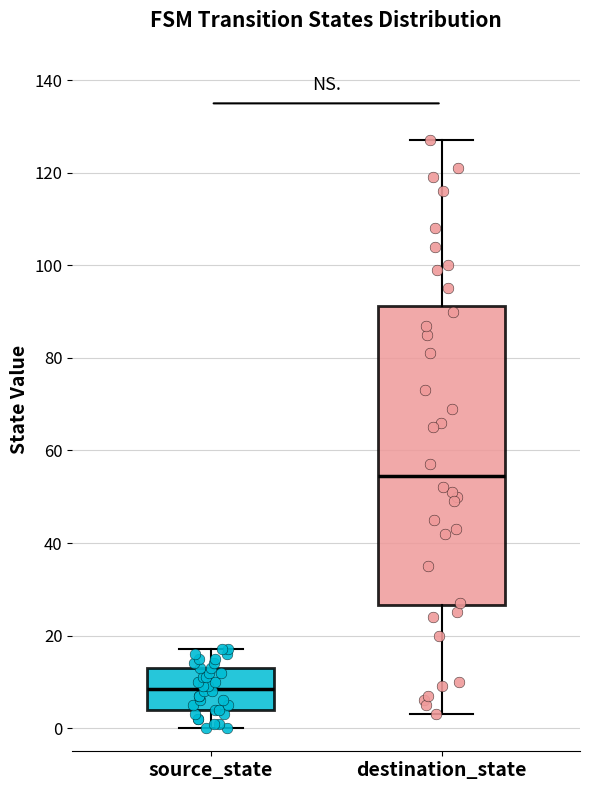

Reading left to right, transcribe this box plot: for each box, give where its median line is, the range the box spans, and where its two whiskers end, as read against the y-axis. The values are not printed on the chart, so give them approximately, as read against the axis.

source_state: median 8, box 4 to 14, whiskers 0 to 18
destination_state: median 54, box 26 to 92, whiskers 4 to 128